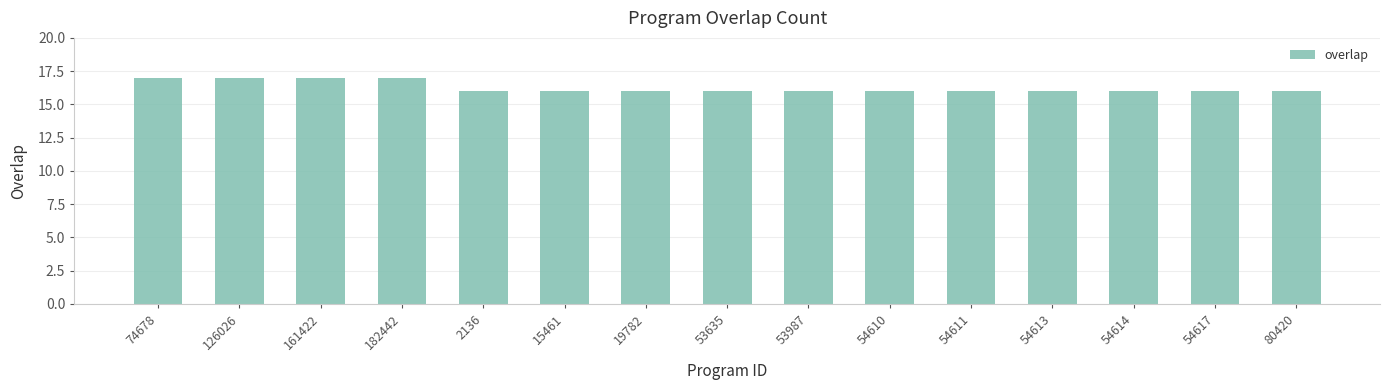

What is the label of the 2nd bar from the right?

54617